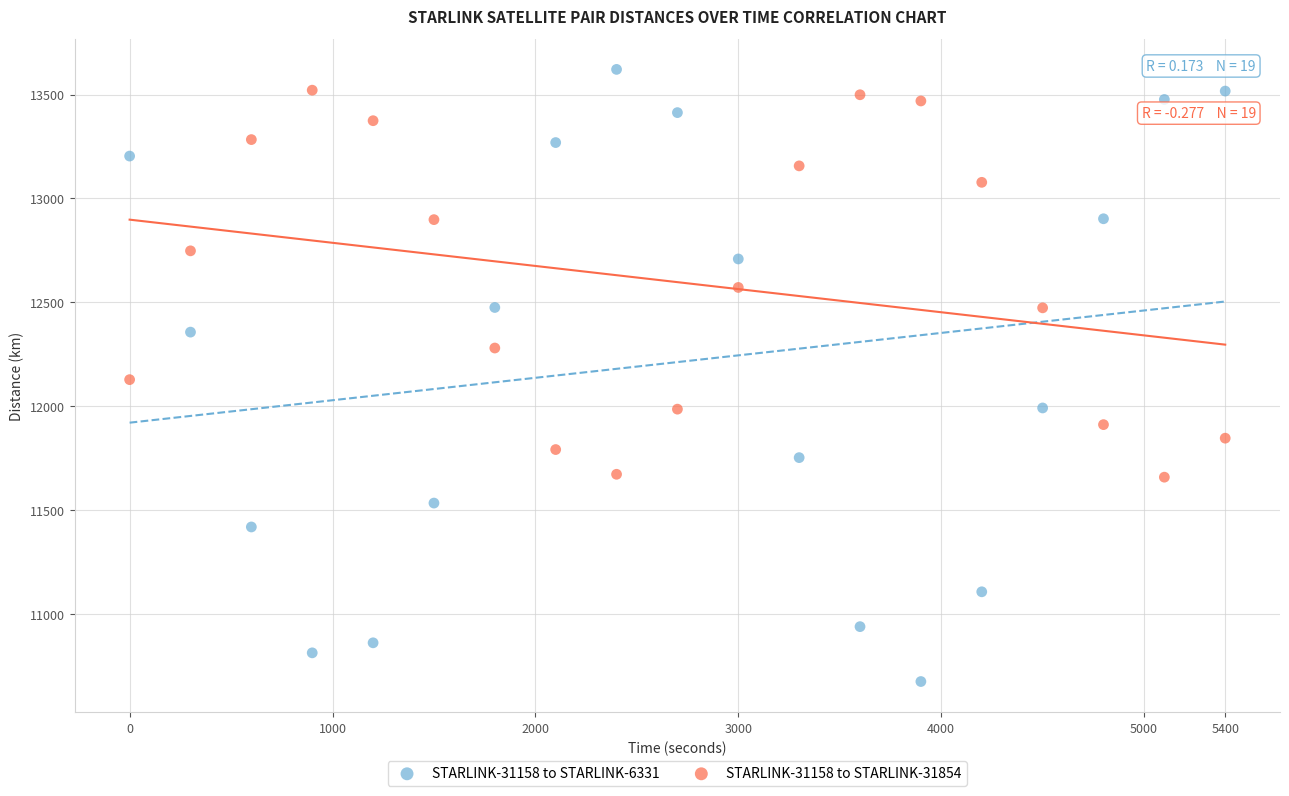

Which series contains the lowest Y value?

STARLINK-31158 to STARLINK-6331